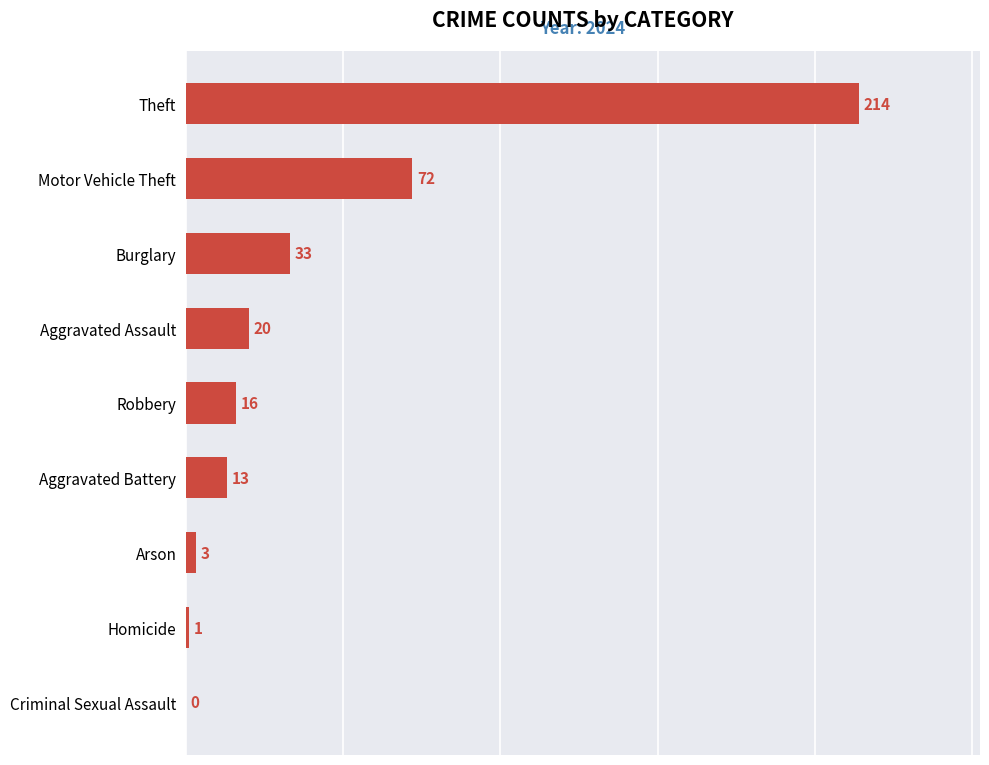

What is the sum of all values?

372